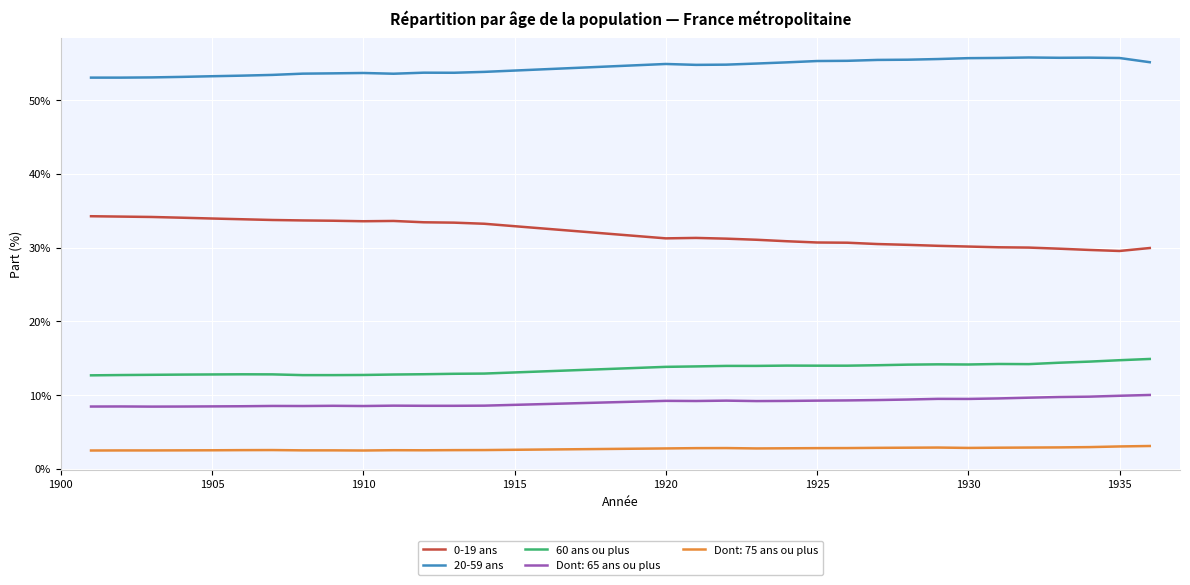

Rank the series by their maximum value, from lowest to highest.

Dont: 75 ans ou plus, Dont: 65 ans ou plus, 60 ans ou plus, 0-19 ans, 20-59 ans